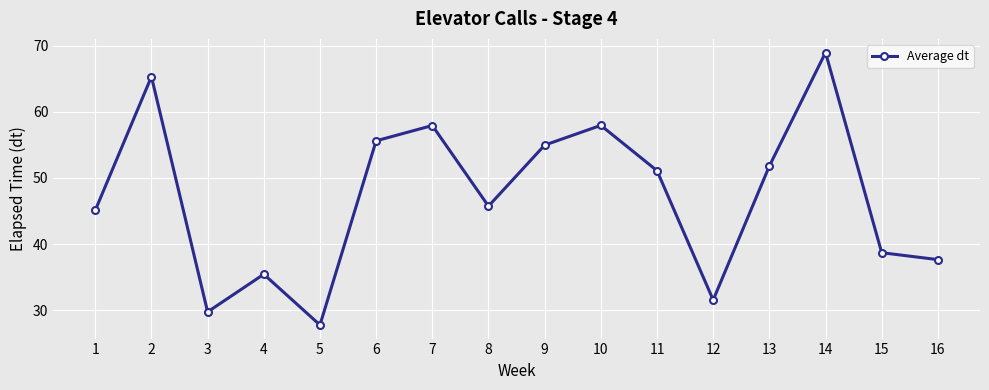

Count the number of data series in this chart.

1